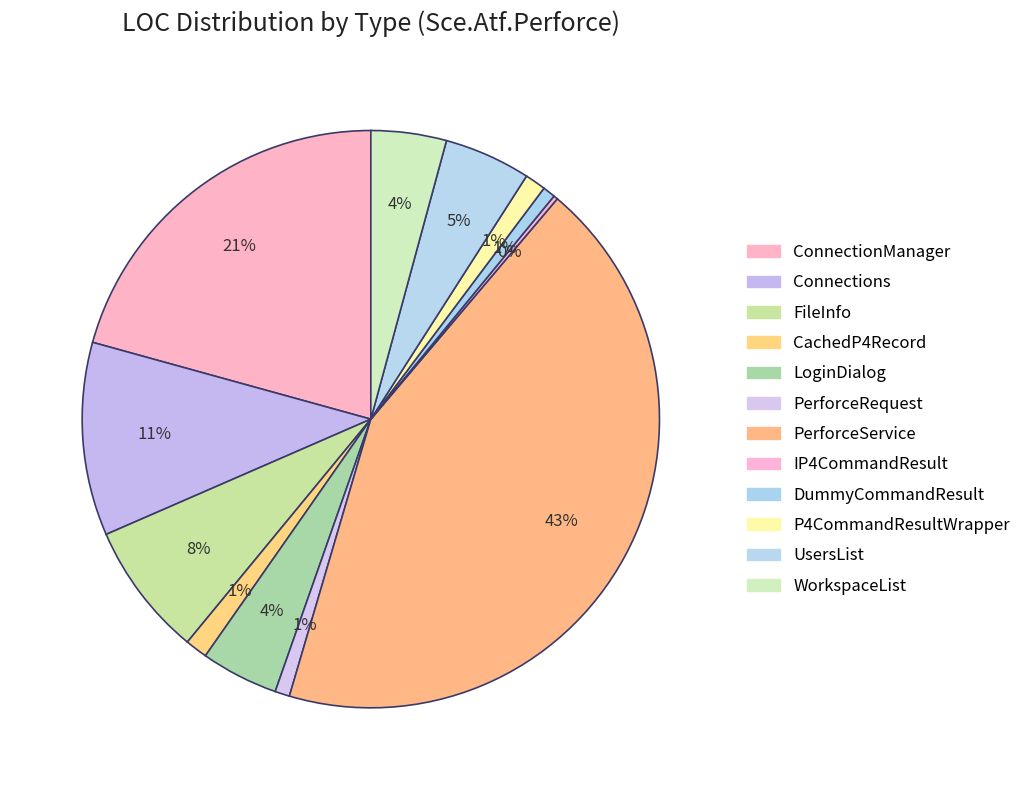

Rank the categories by value from lowest to highest.

IP4CommandResult, DummyCommandResult, PerforceRequest, P4CommandResultWrapper, CachedP4Record, WorkspaceList, LoginDialog, UsersList, FileInfo, Connections, ConnectionManager, PerforceService